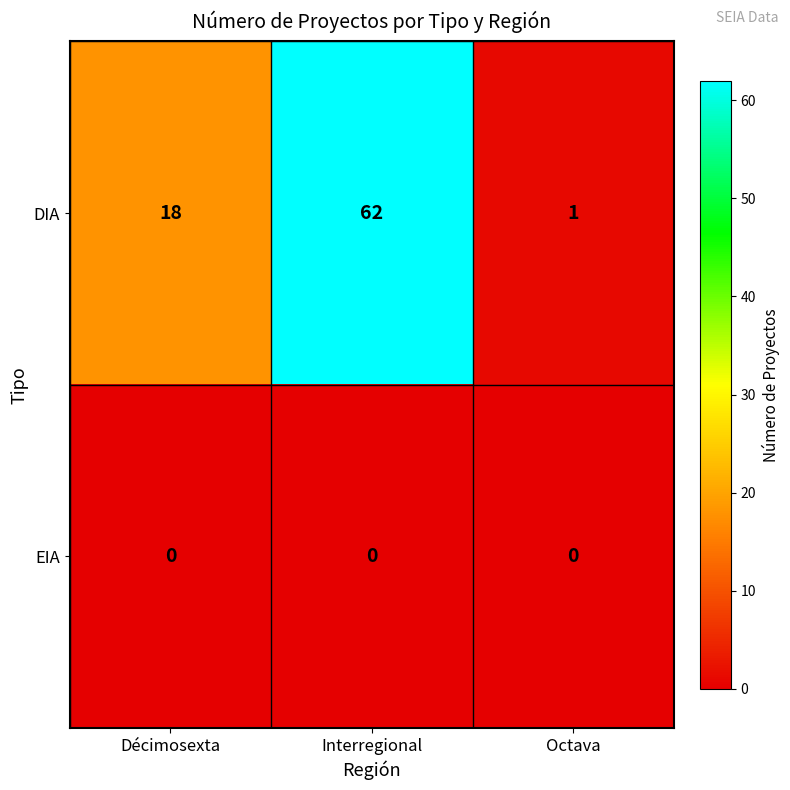

Which series has the widest spread of values?

DIA